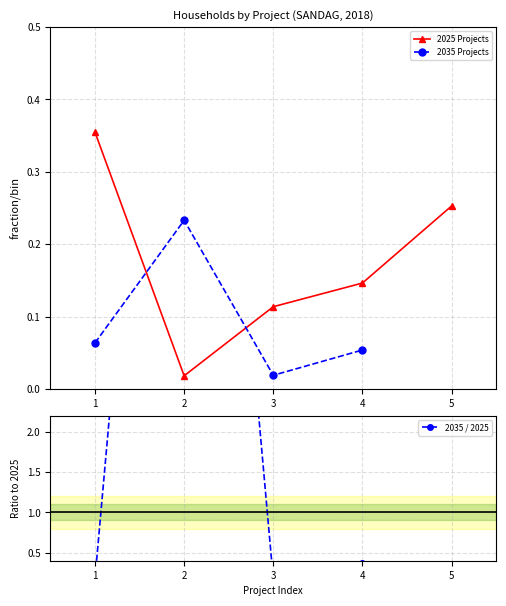

How many points are lower than both their immediate neighbors (excluding endpoints)?

1